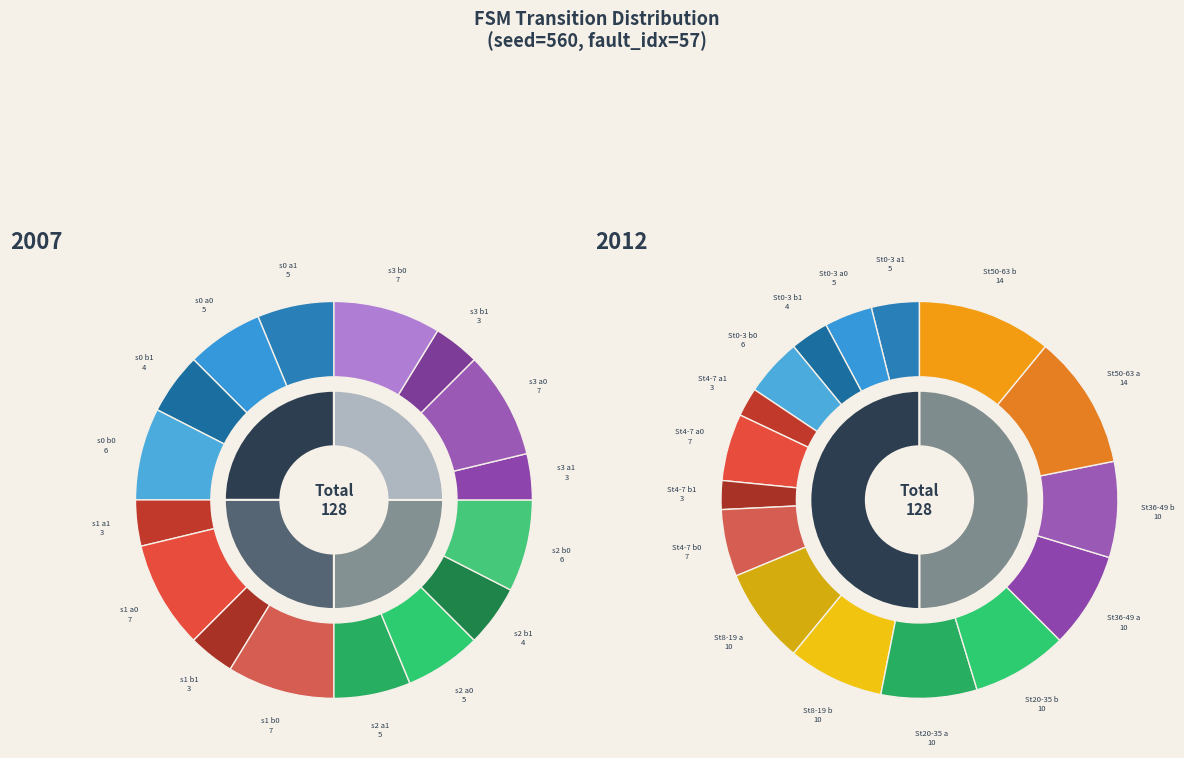

How many slices are in this pie chart?

16